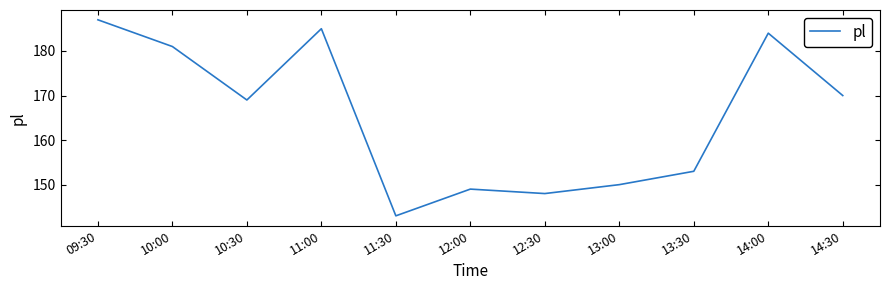

What position from the left is 13:30?

9